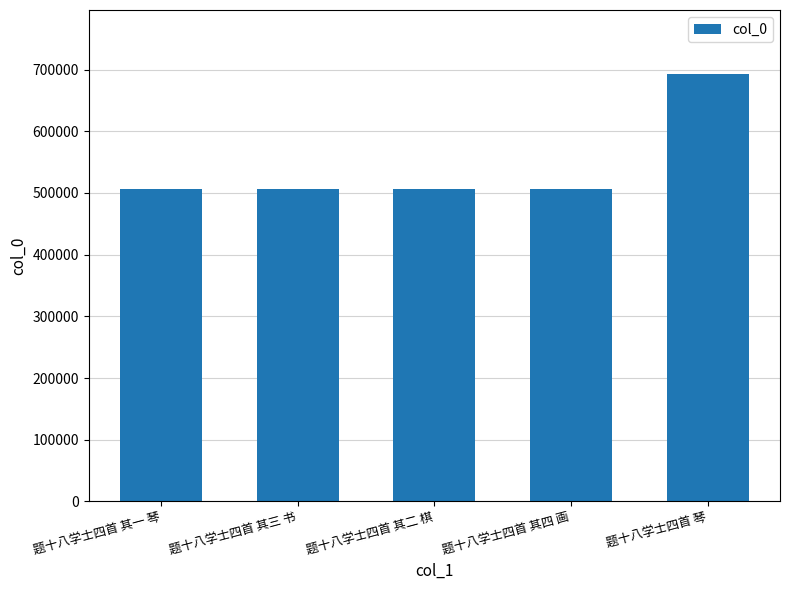

The chart shows a value of 890945 at 题十八学士四首 其一 琴. True or false?

False